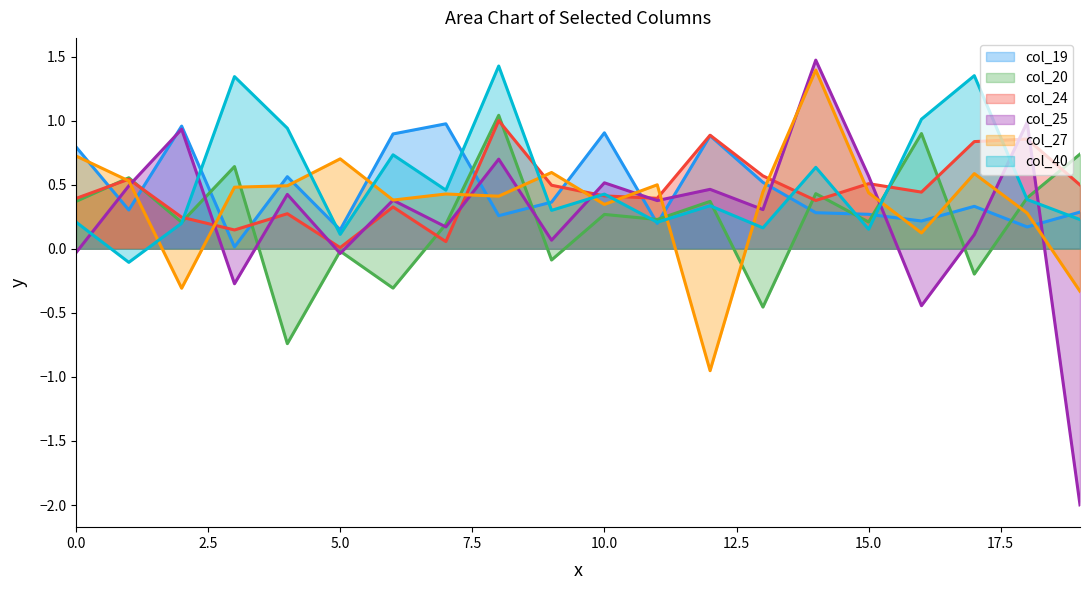

Does the chart display data point markers on the line(s)?

No